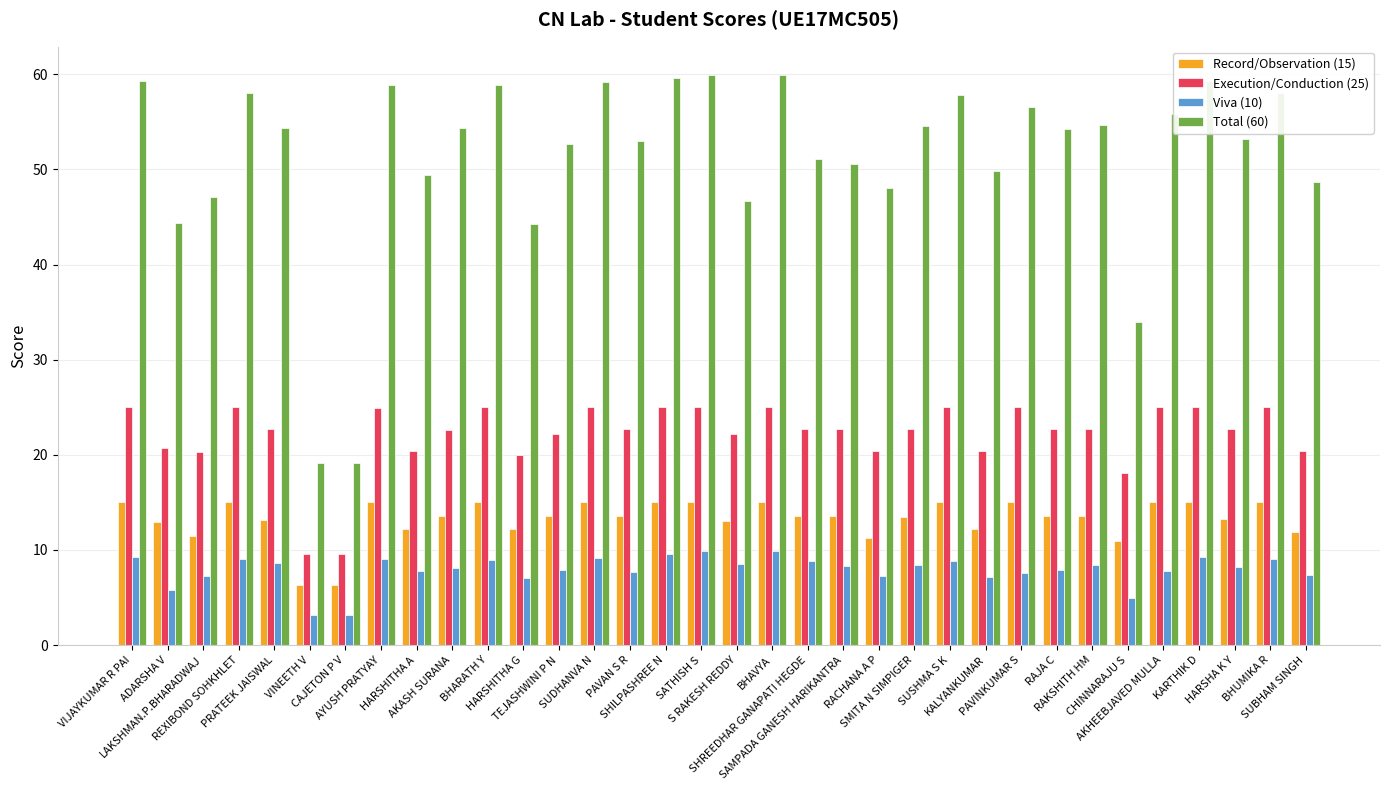

What is the label of the 31st bar from the left?

KARTHIK D